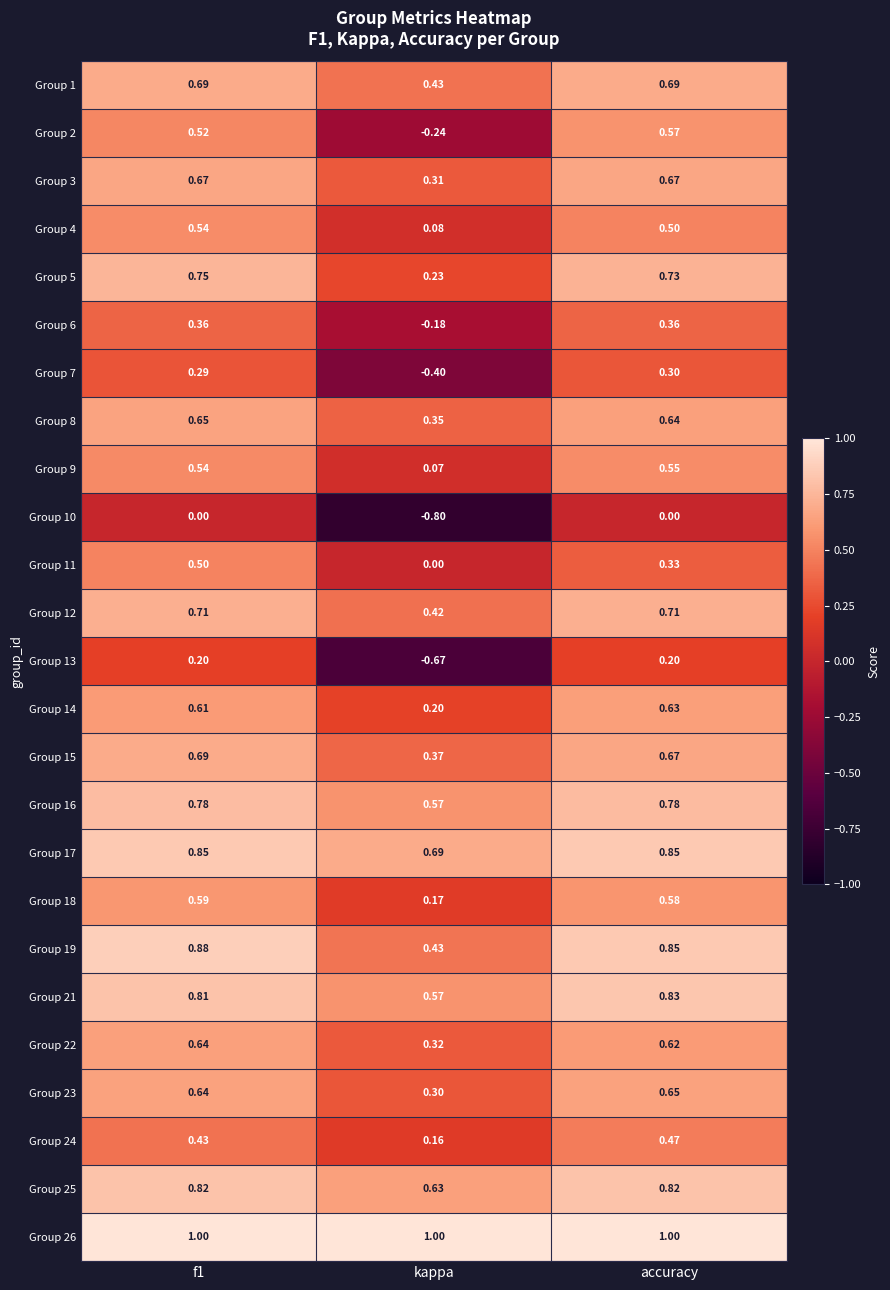

Is the value of Group 10 at f1 greater than the value of Group 17 at kappa?

No